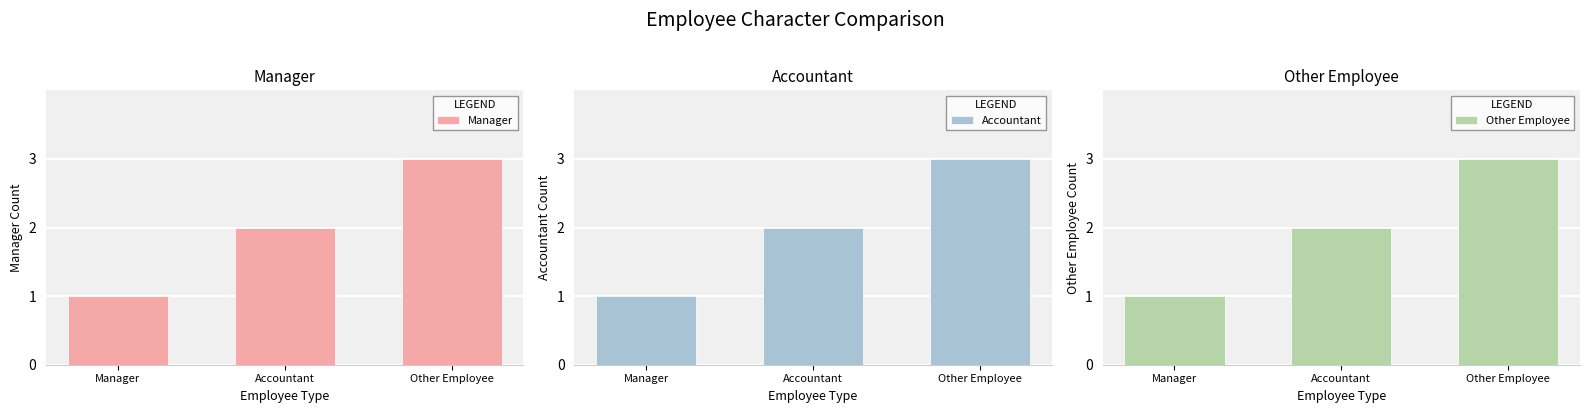

How many data points does each series have?

3